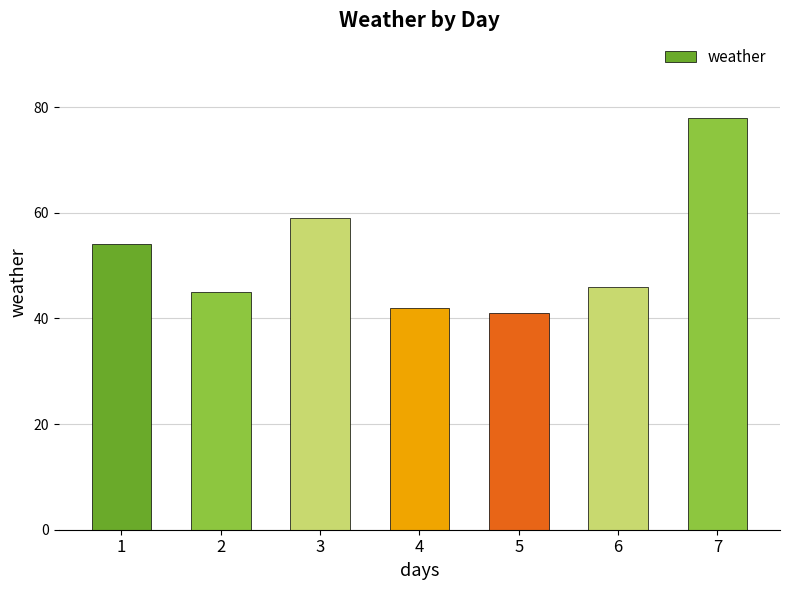

Rank the categories by value from highest to lowest.

7, 3, 1, 6, 2, 4, 5